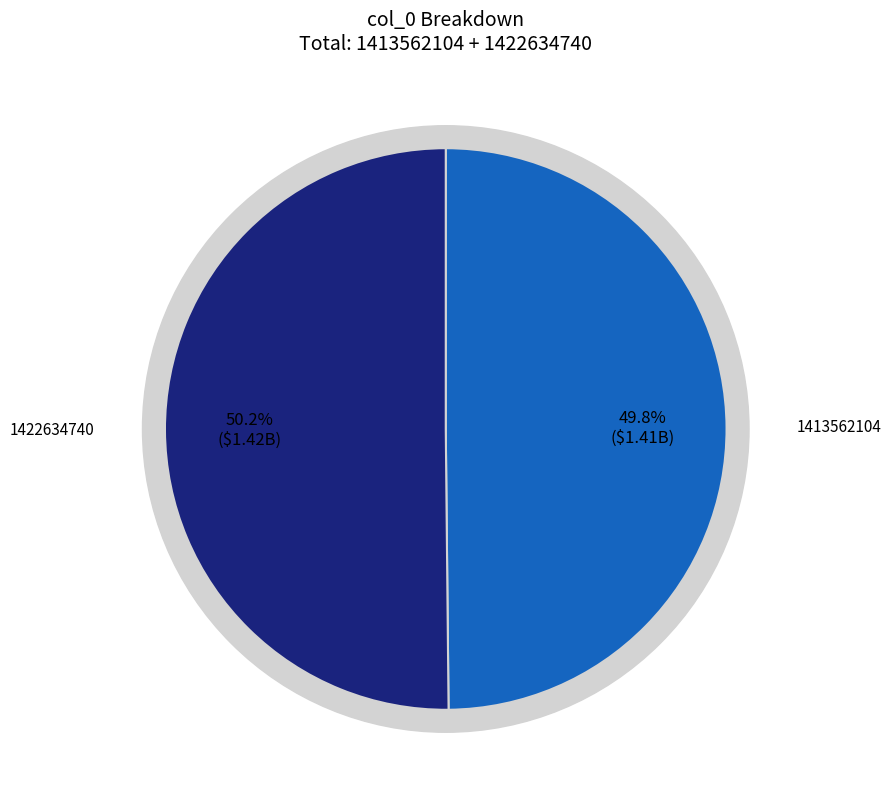

What is the largest slice in the pie chart?

1422634740